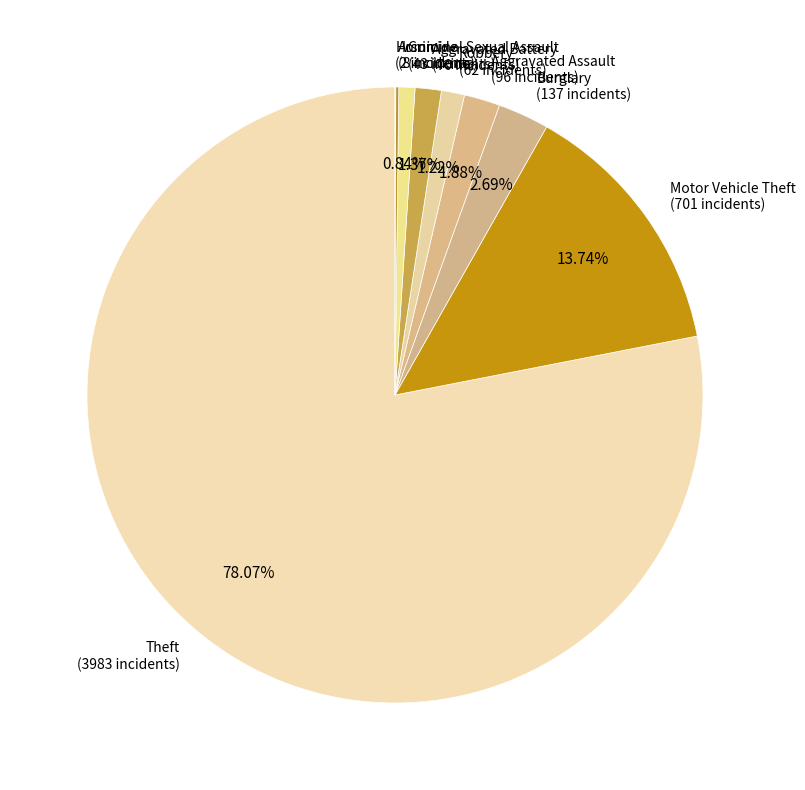

True or false: Burglary accounts for 3% of the total.

True